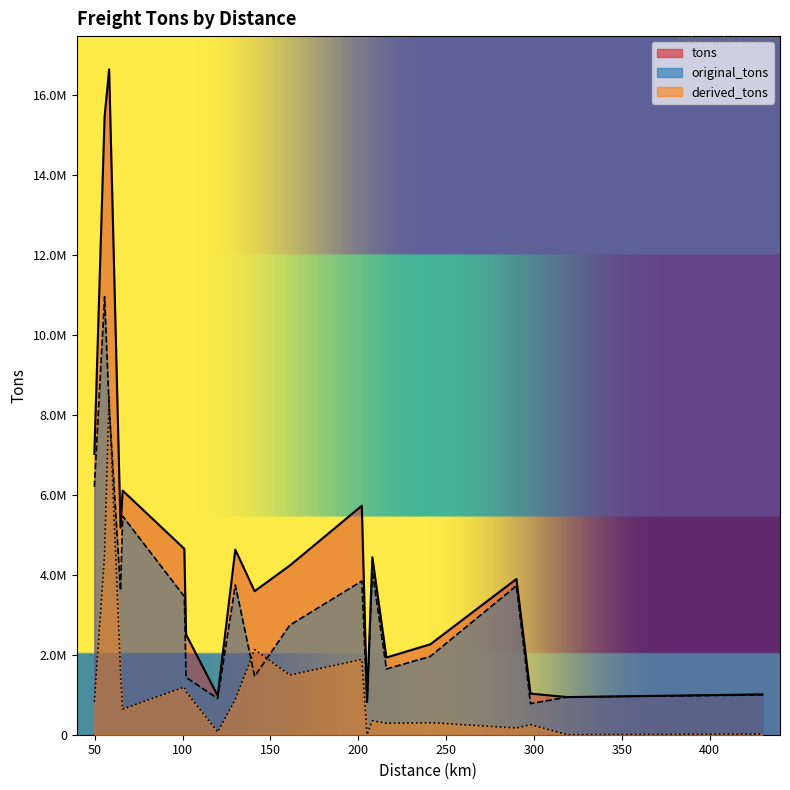

What are all the series names shown in the legend?

tons, original_tons, derived_tons